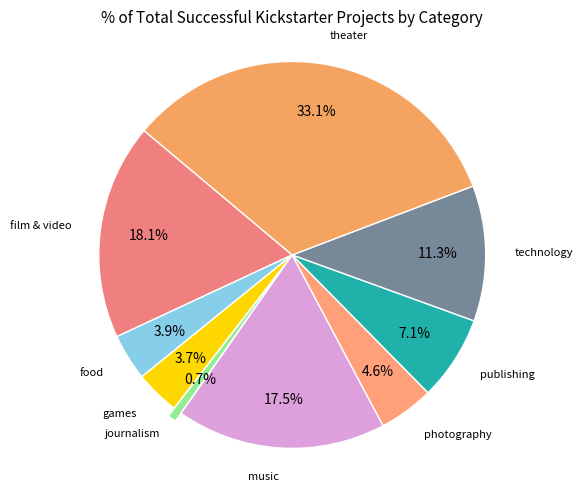

How many slices are in this pie chart?

9